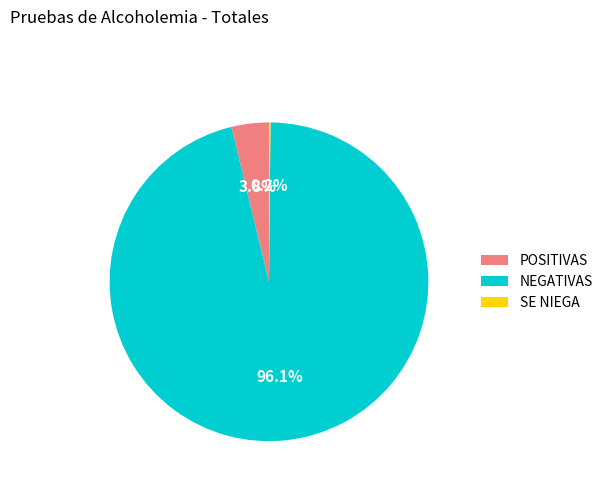

Approximately how many times larger is the value at NEGATIVAS compared to POSITIVAS?

25.3